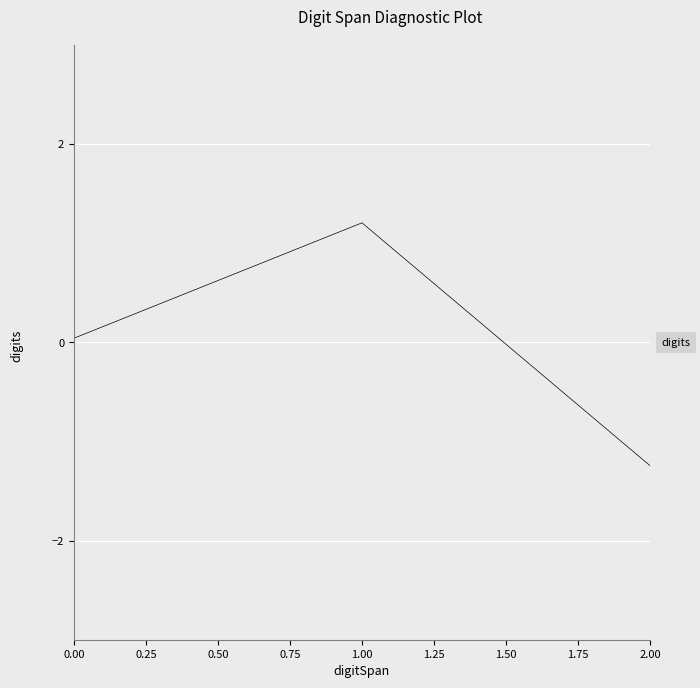

Which label corresponds to the largest value in the chart?

1.00